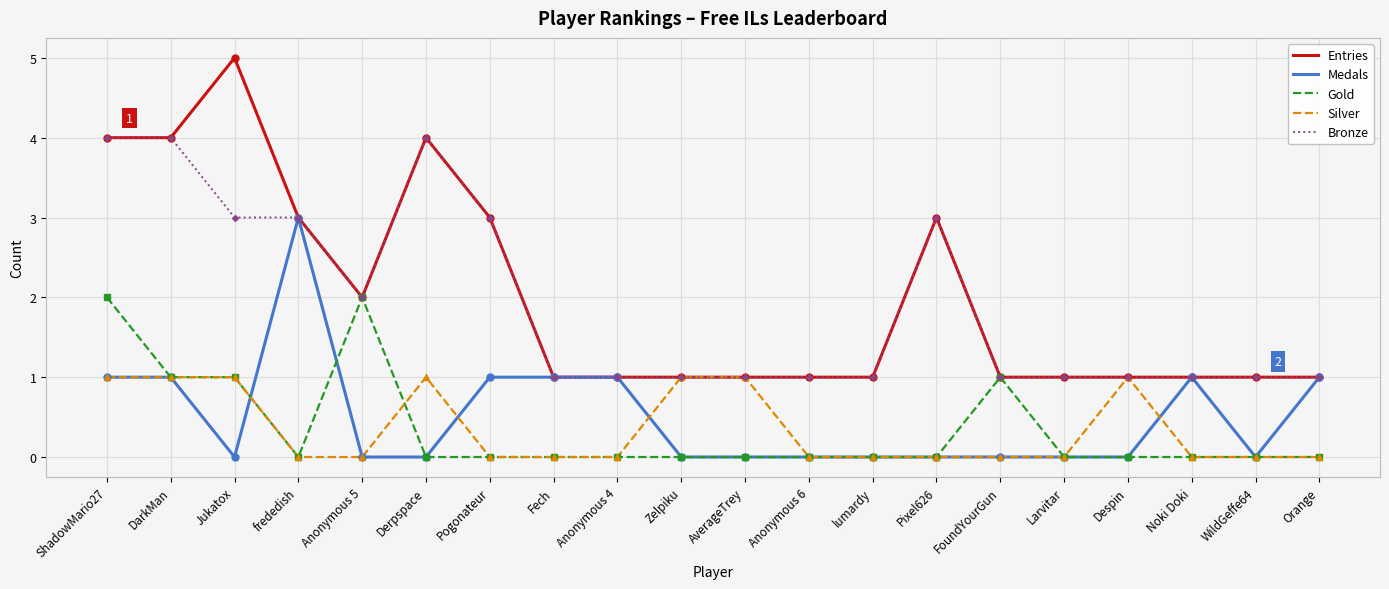

Is it true that Entries equals 0 at Anonymous 6?

False